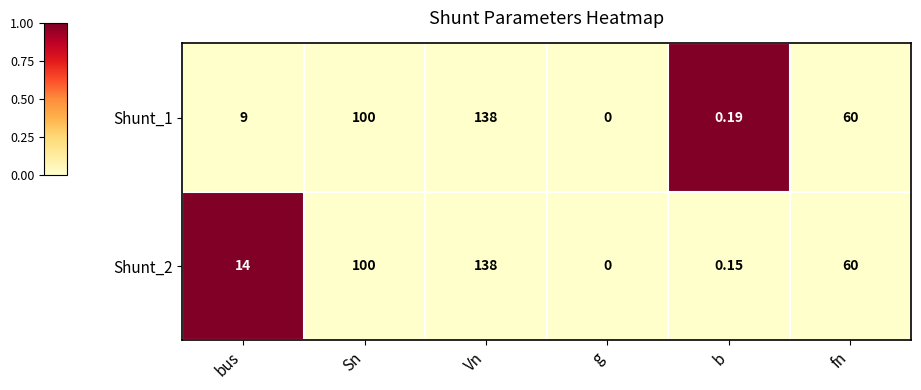

At which category is the sum across all series the highest?

Vn